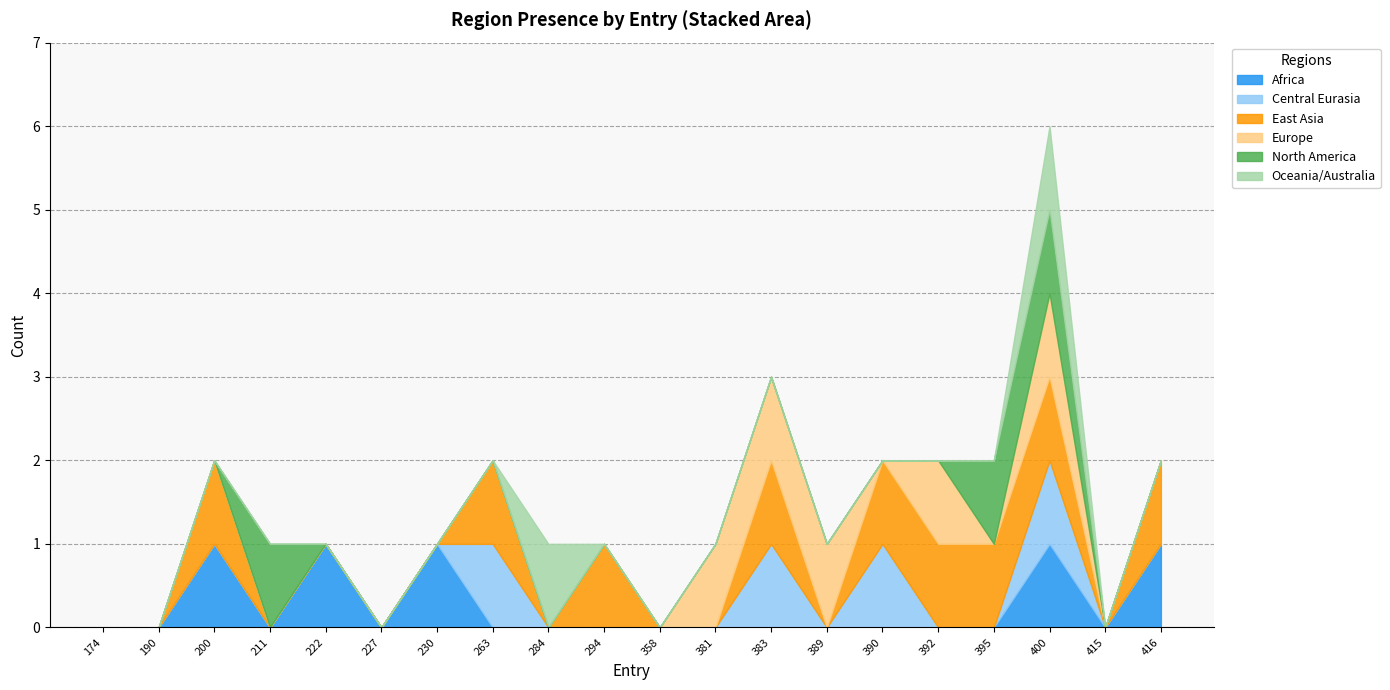

What is the difference between the maximum and minimum values in the North America series?

1